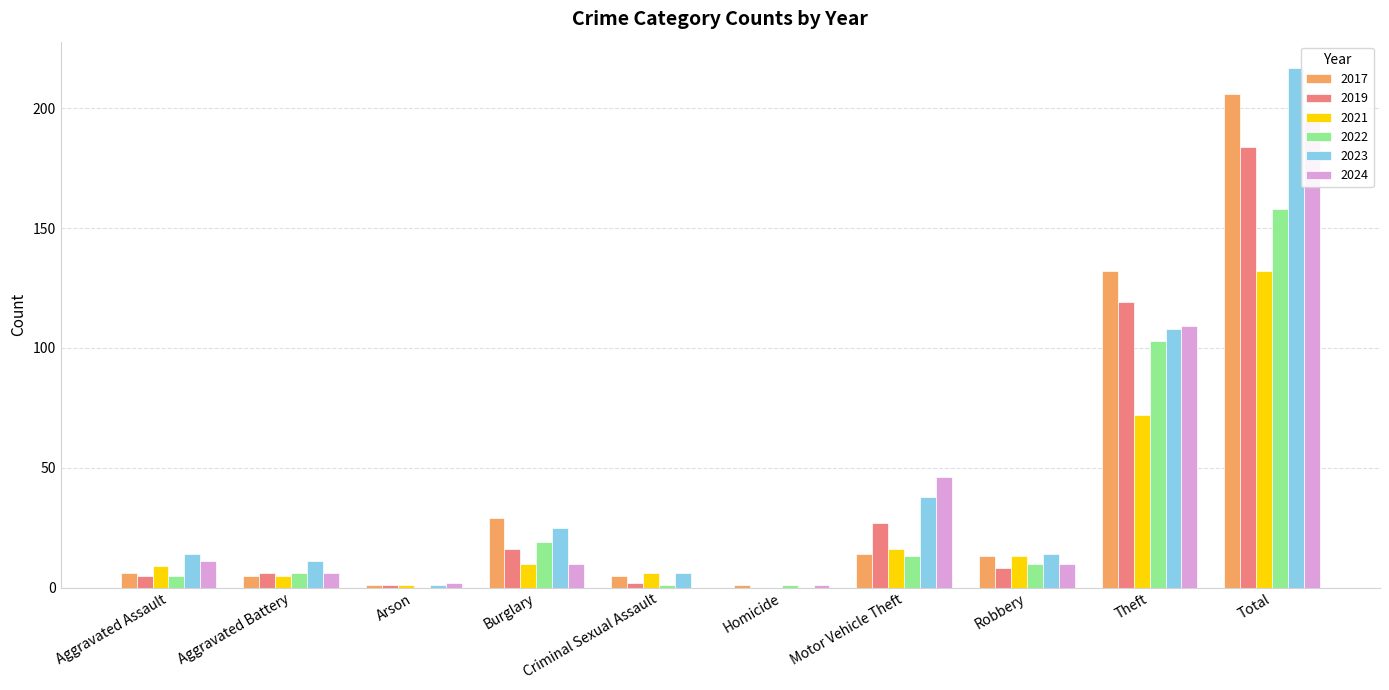

What is the sum of all 2023 values?

434